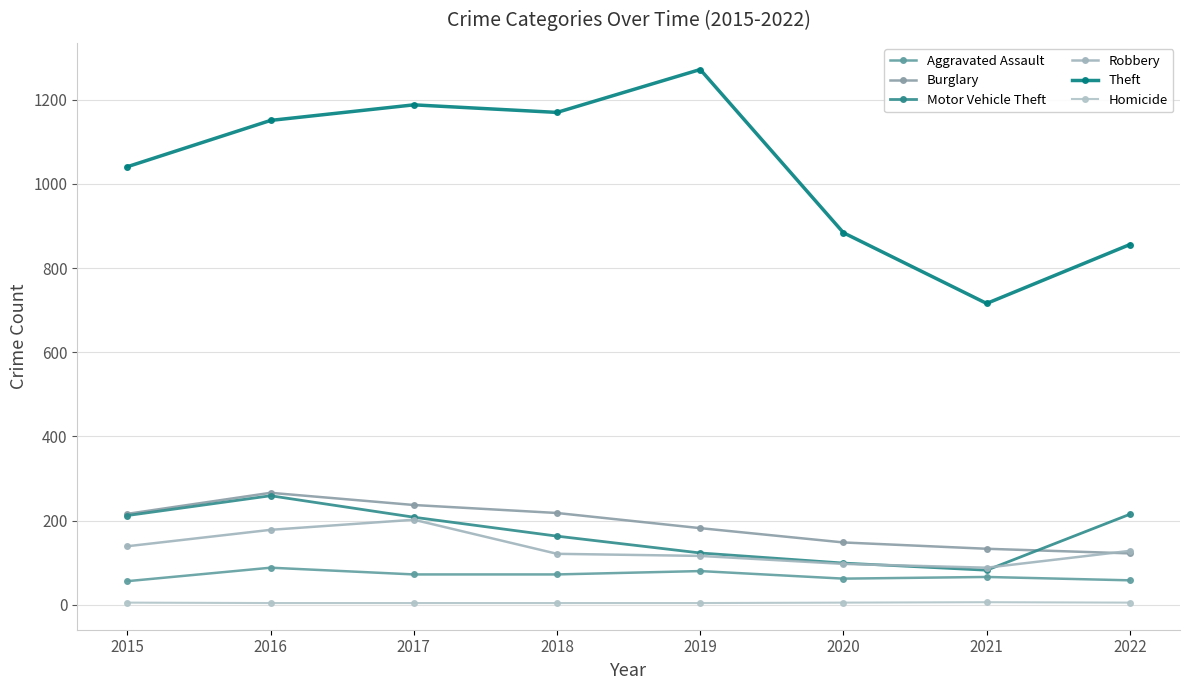

At which category is the sum across all series the highest?

2016